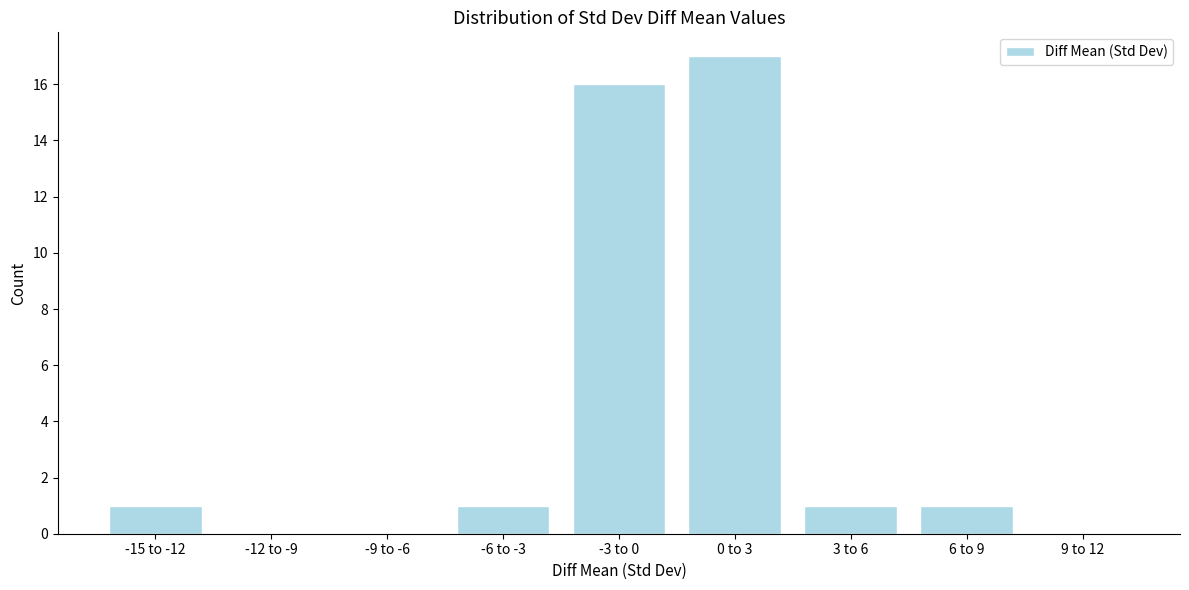

Reading left to right, list all the values displayed in this chart.

-15 to -12=1	-12 to -9=0	-9 to -6=0	-6 to -3=1	-3 to 0=16	0 to 3=17	3 to 6=1	6 to 9=1	9 to 12=0